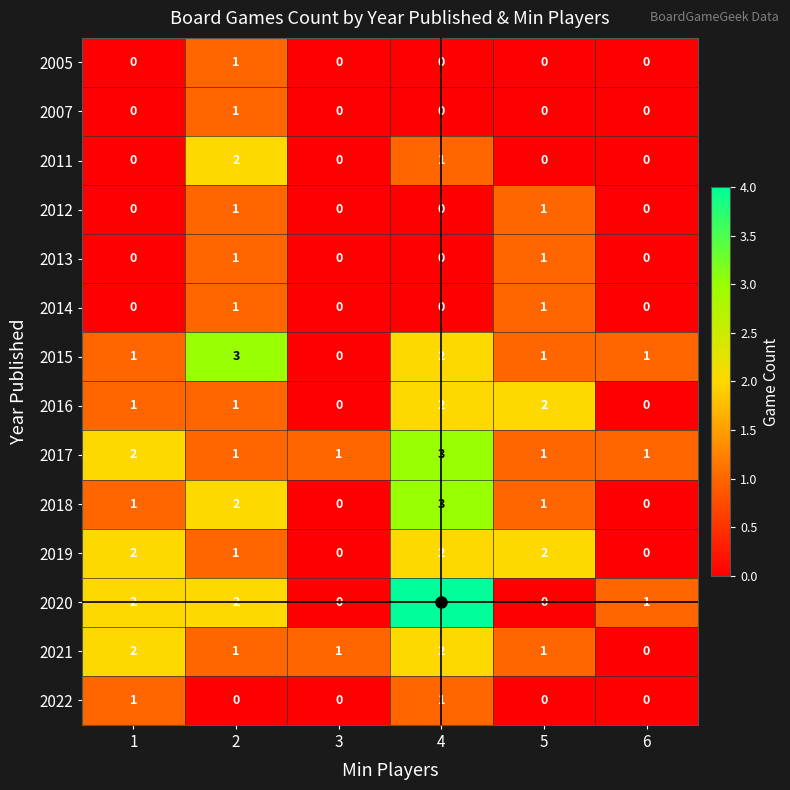

How many values in the 2021 series are below 1?

1